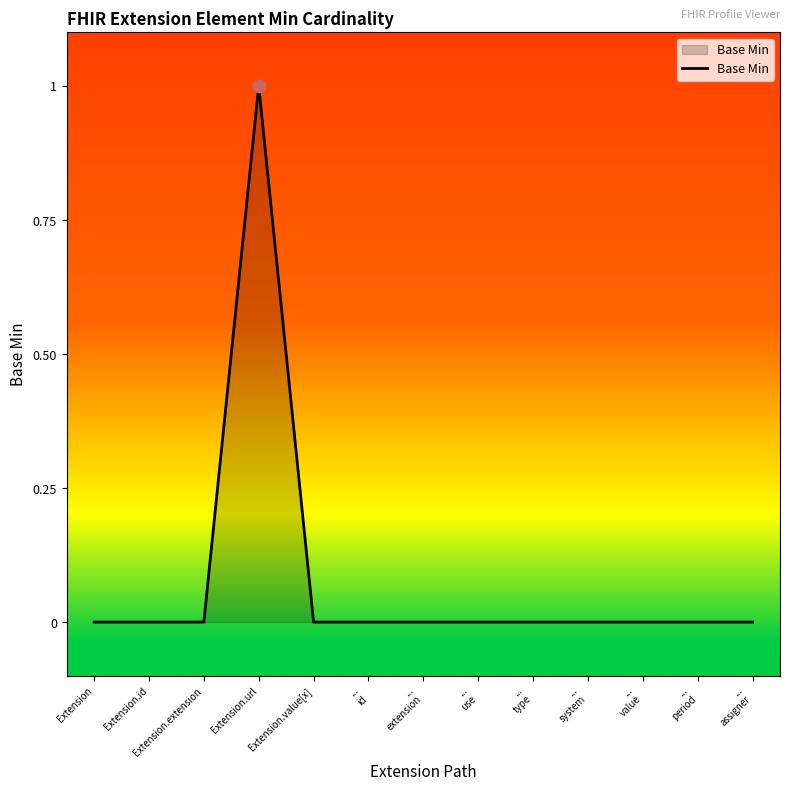

At which category does the chart reach its peak across all series?

Extension.url